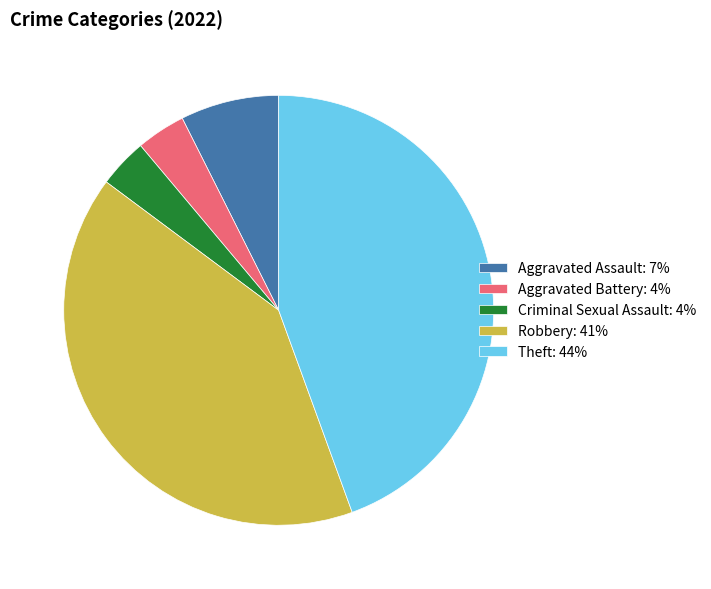

What is the ratio of the value at Aggravated Assault: 7% to the value at Criminal Sexual Assault: 4%?

2.0